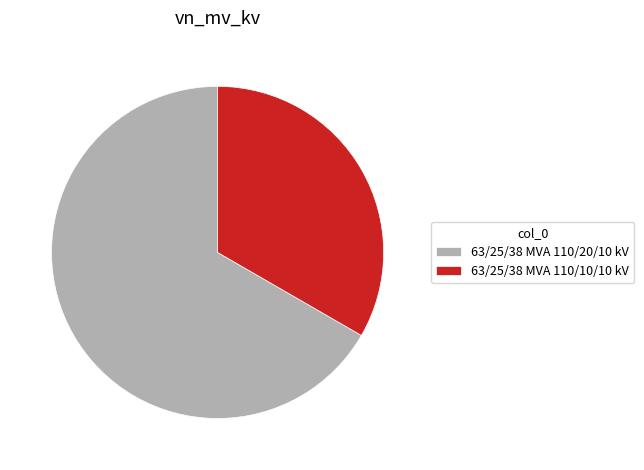

Is it true that 63/25/38 MVA 110/20/10 kV is 67% of the pie?

True